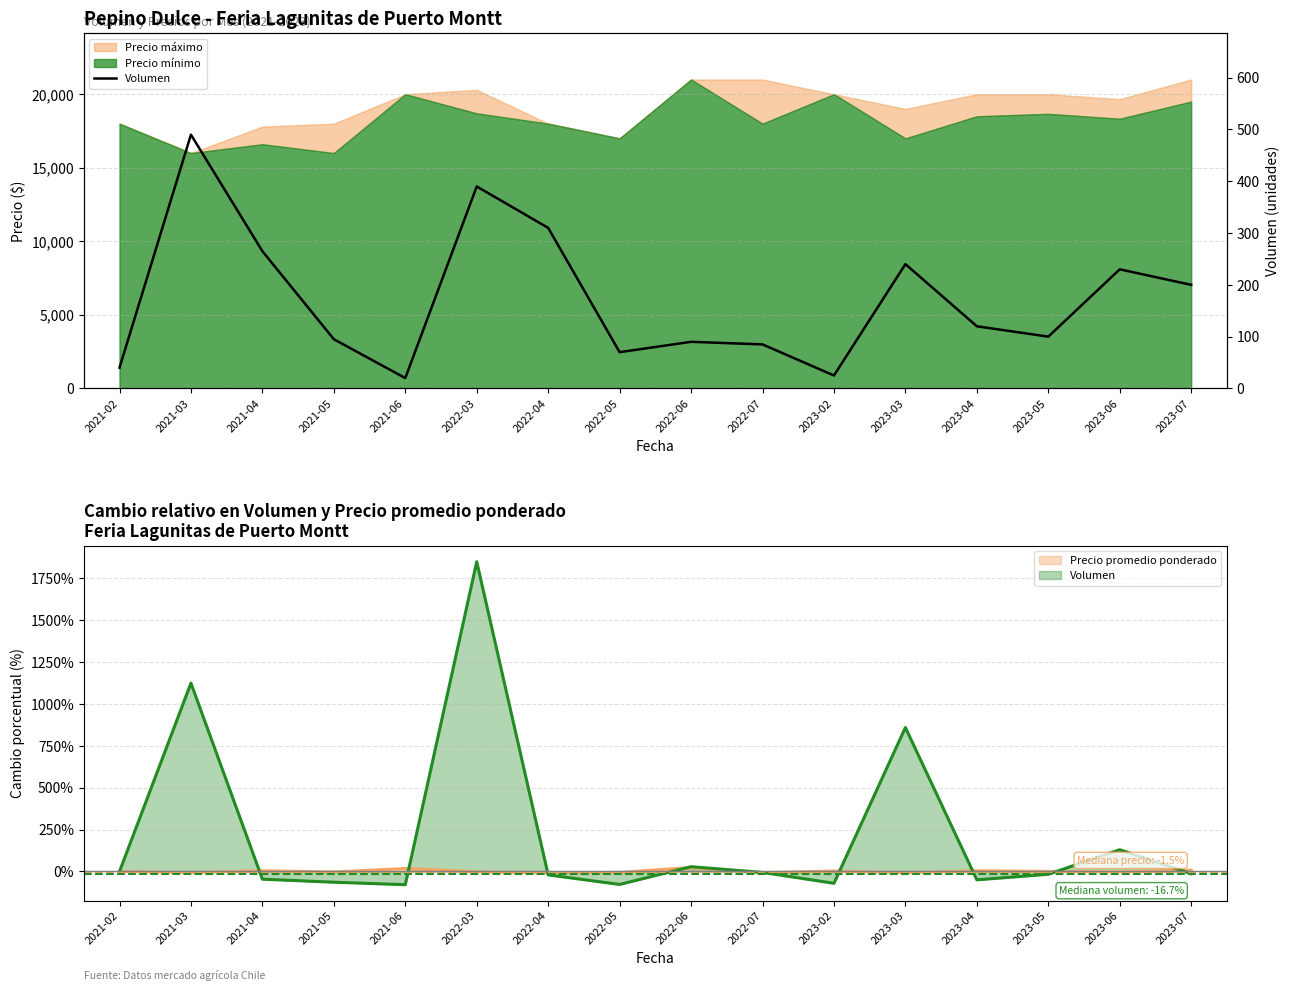

Rank the categories by value from highest to lowest.

2021-03, 2022-03, 2022-04, 2021-04, 2023-03, 2023-06, 2023-07, 2023-04, 2023-05, 2021-05, 2022-06, 2022-07, 2022-05, 2021-02, 2023-02, 2021-06